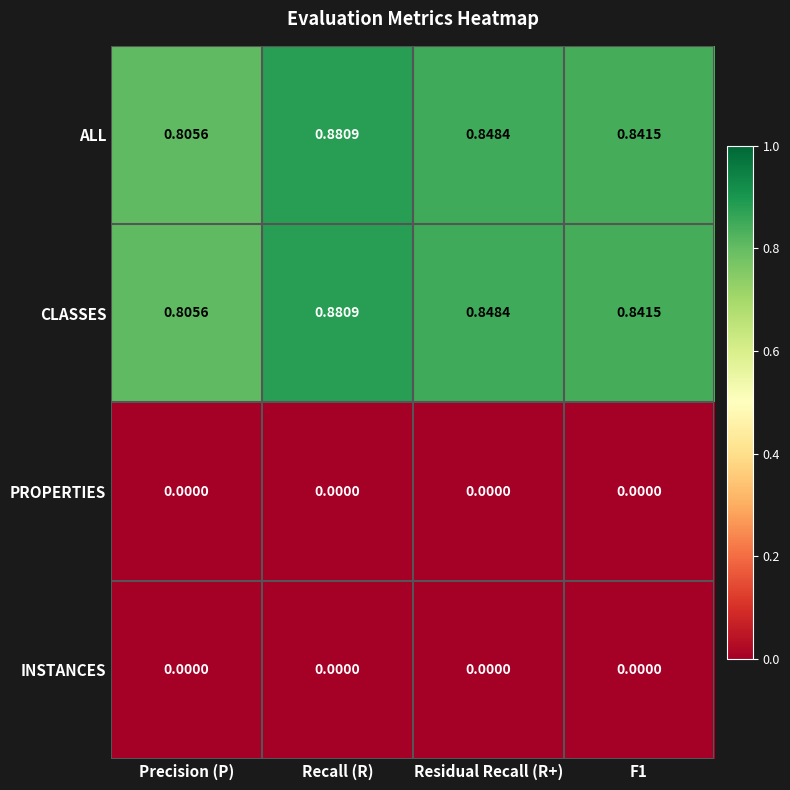

At which category is the sum across all series the highest?

Recall (R)